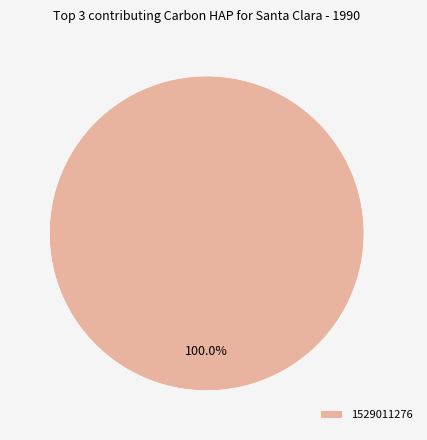

Rank the categories by value from highest to lowest.

1529011276